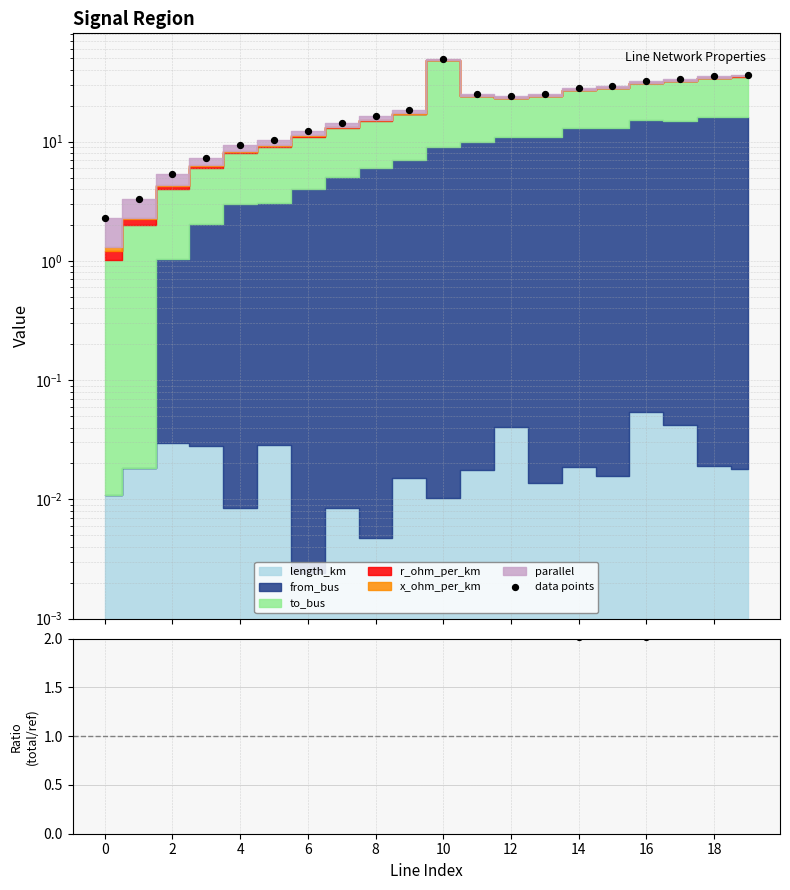

At how many categories does at least one series exceed 44?

1